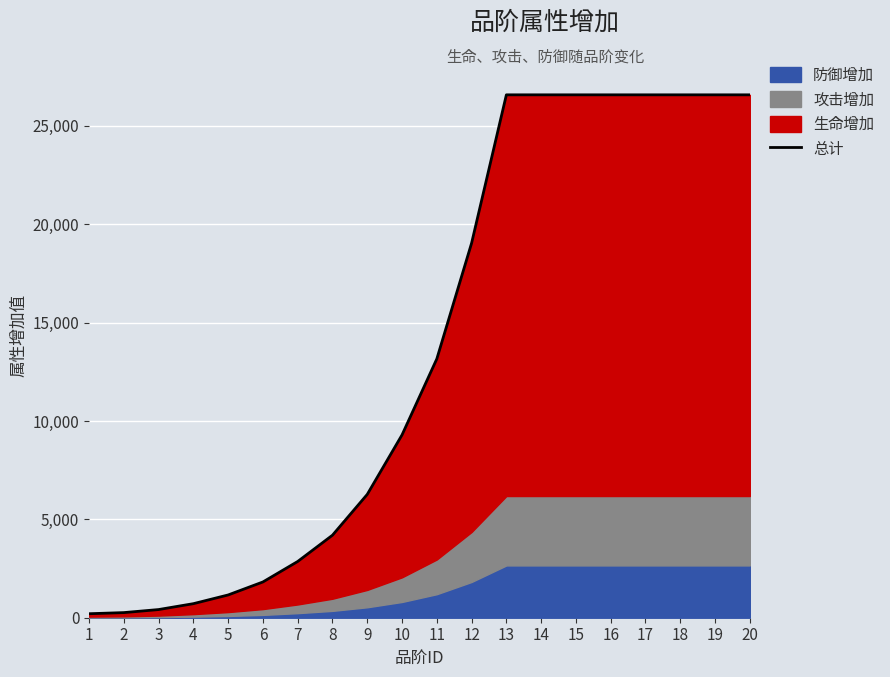

List the labels in order of value, largest first.

13, 14, 15, 16, 17, 18, 19, 20, 12, 11, 10, 9, 8, 7, 6, 5, 4, 3, 2, 1